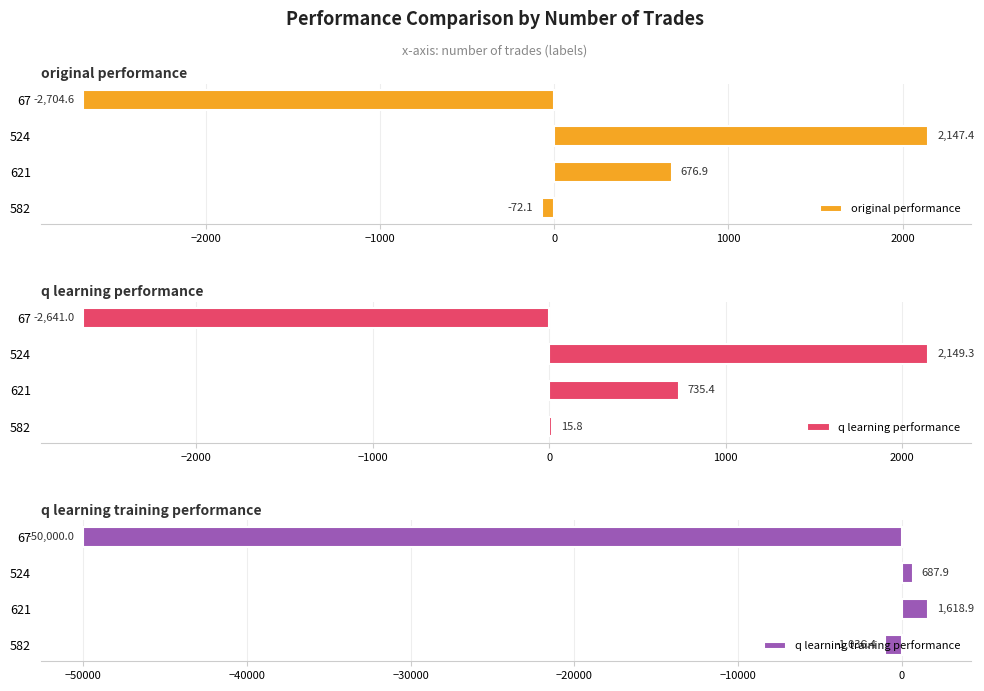

List the labels in order of original performance value, smallest first.

67, 582, 621, 524